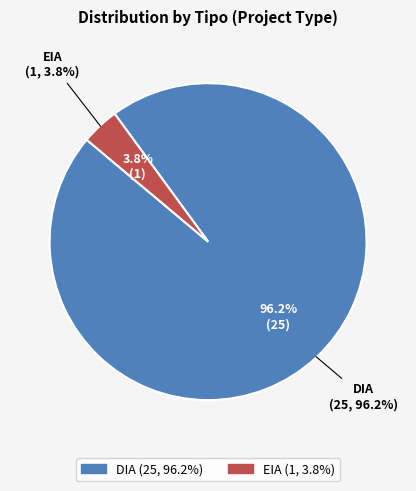

Which category accounts for the majority?

DIA